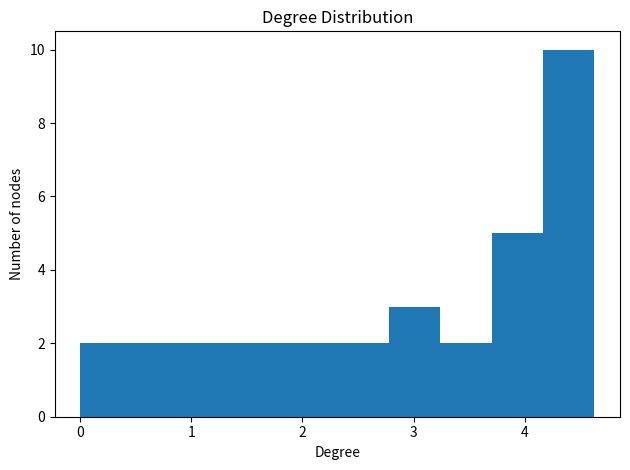

Over which range of the x-axis is the bar tallest?

4.2 to 4.6